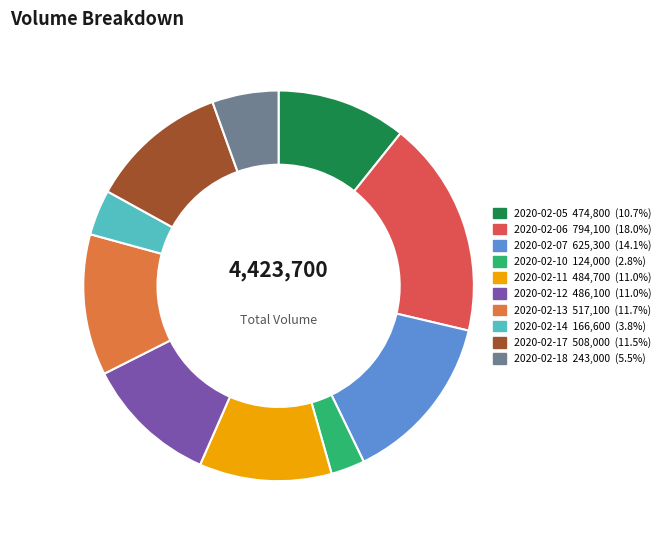

Combined, do 2020-02-18 and 2020-02-06 account for over 50%?

No